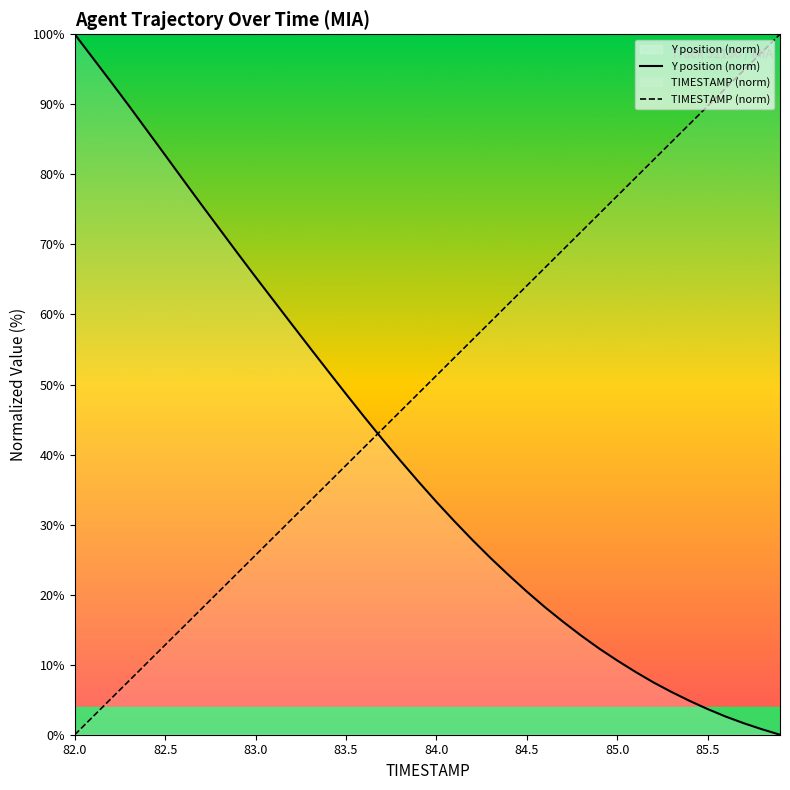

Reading left to right, extract all data points from this chart.

Y position (norm): 100.0	96.6	93.2	89.8	86.3	82.7	79.2	75.7	72.2	68.8	65.3	62.0	58.6	55.3	51.9	48.6	45.4	42.2	39.2	36.1	33.2	30.5	27.8	25.2	22.8	20.4	18.2	16.1	14.2	12.3	10.6	9.0	7.5	6.1	4.8	3.7	2.6	1.6	0.8	0.0
TIMESTAMP (norm): 0.0	2.6	5.1	7.7	10.3	12.8	15.4	17.9	20.5	23.1	25.6	28.2	30.8	33.3	35.9	38.5	41.0	43.6	46.2	48.7	51.3	53.8	56.4	59.0	61.5	64.1	66.7	69.2	71.8	74.4	76.9	79.5	82.1	84.6	87.2	89.7	92.3	94.9	97.4	100.0